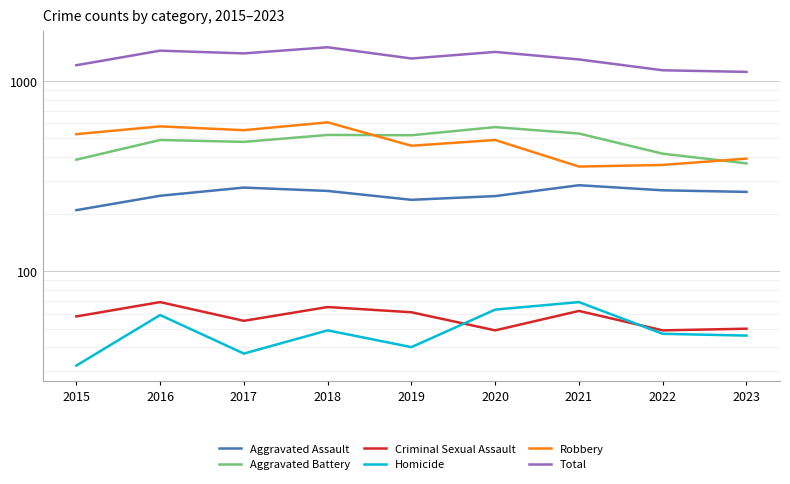

At which category is the sum across all series the highest?

2018